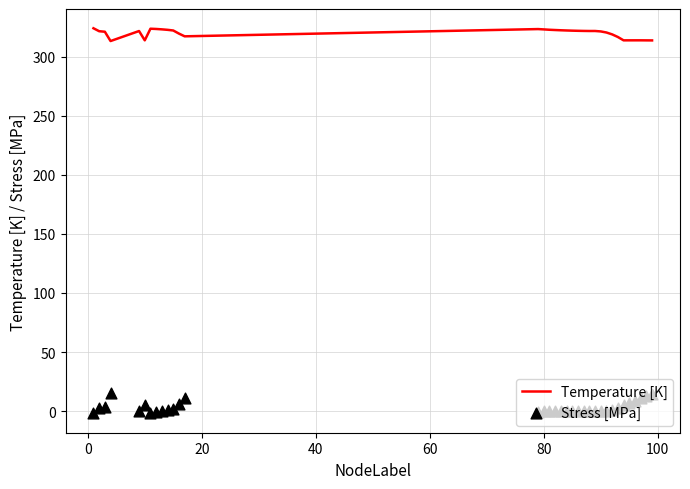

What are all the series names shown in the legend?

Temperature [K], Stress [MPa]